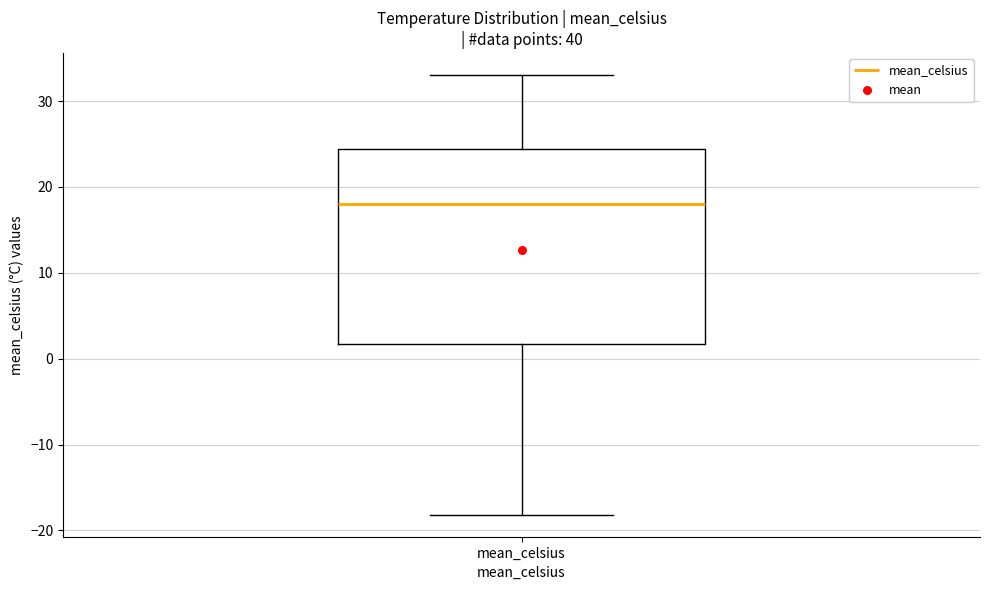

Where does the median line of the box for mean_celsius sit on the y-axis? The values are not printed on the chart, so give them approximately, as read against the axis.

18